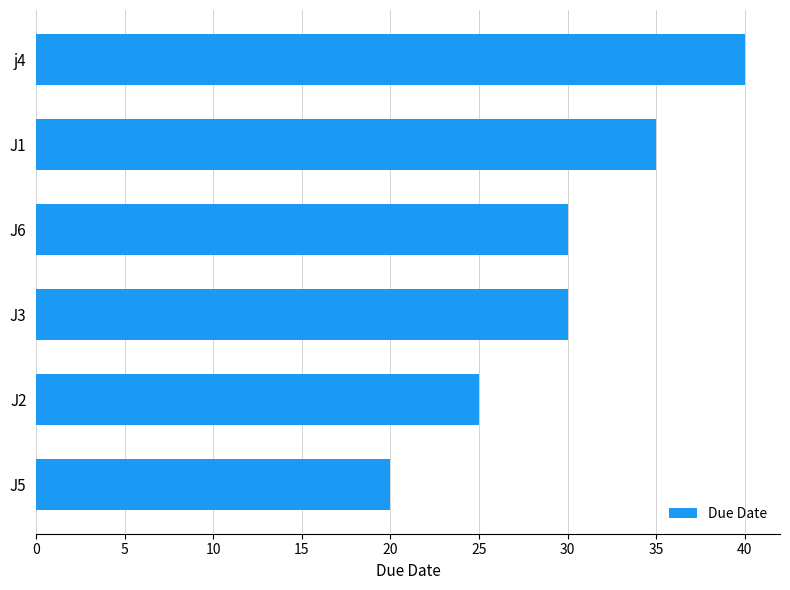

Does the chart contain stacked bars?

No